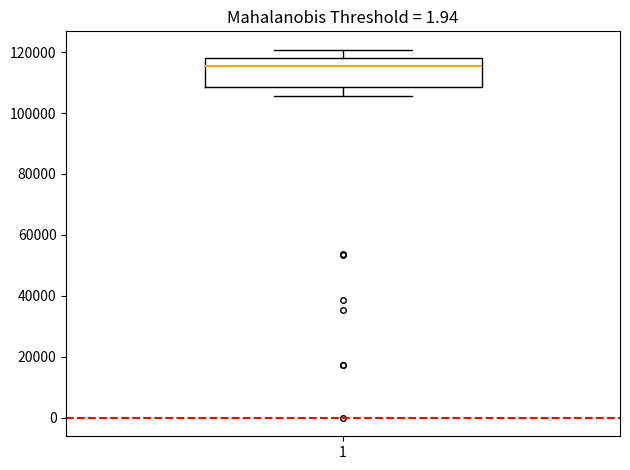

Where does the upper whisker of the box at x = 1 end on the y-axis? The values are not printed on the chart, so give them approximately, as read against the axis.

120000